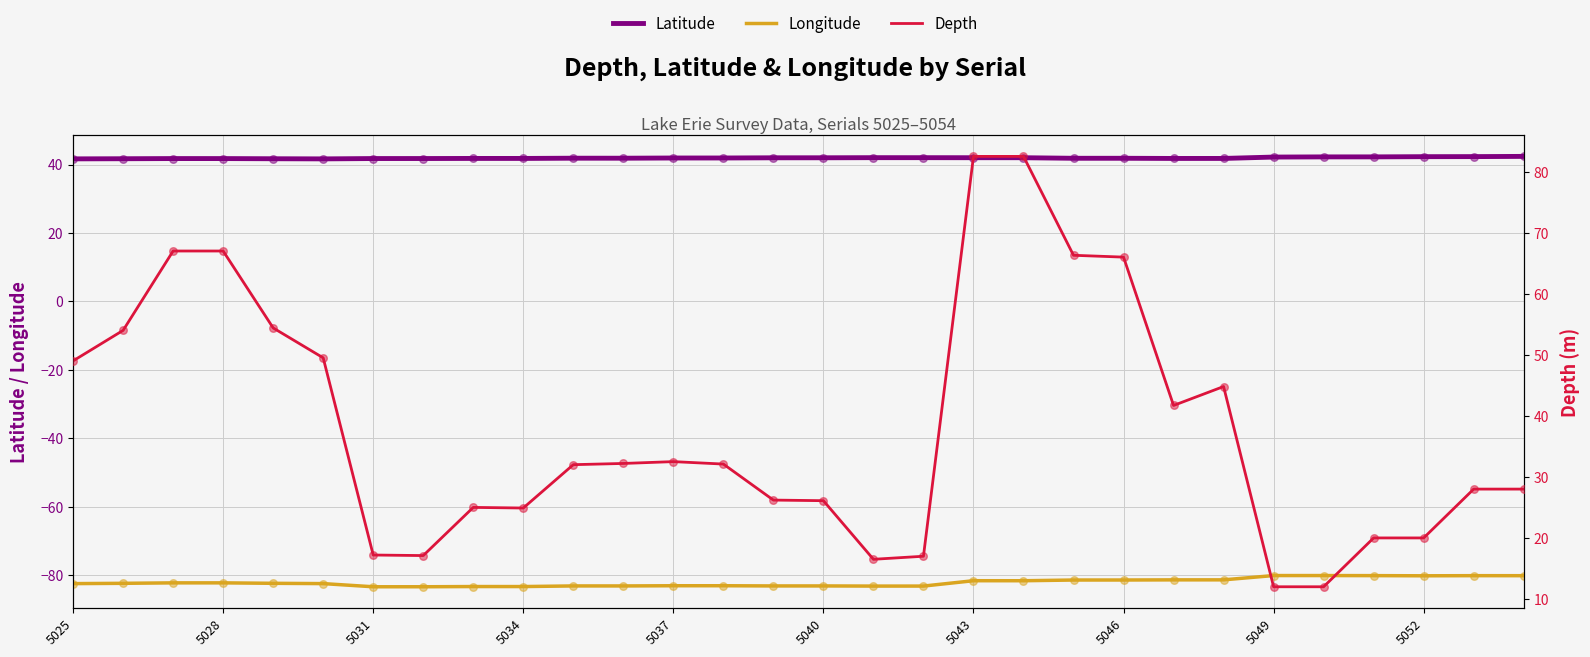

Which series has the largest Y range (max minus min)?

Depth